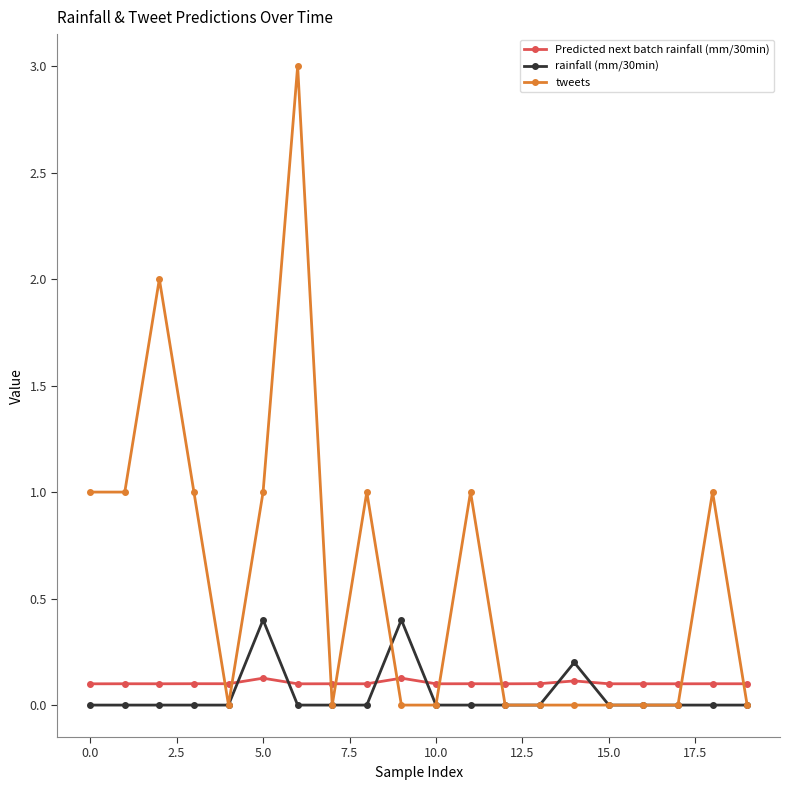

Which series has the widest spread of values?

tweets